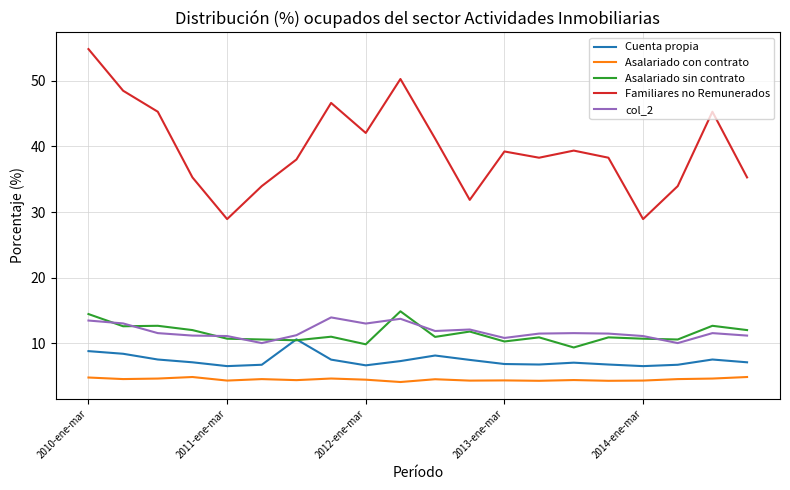

What is the greatest value displayed?

54.8